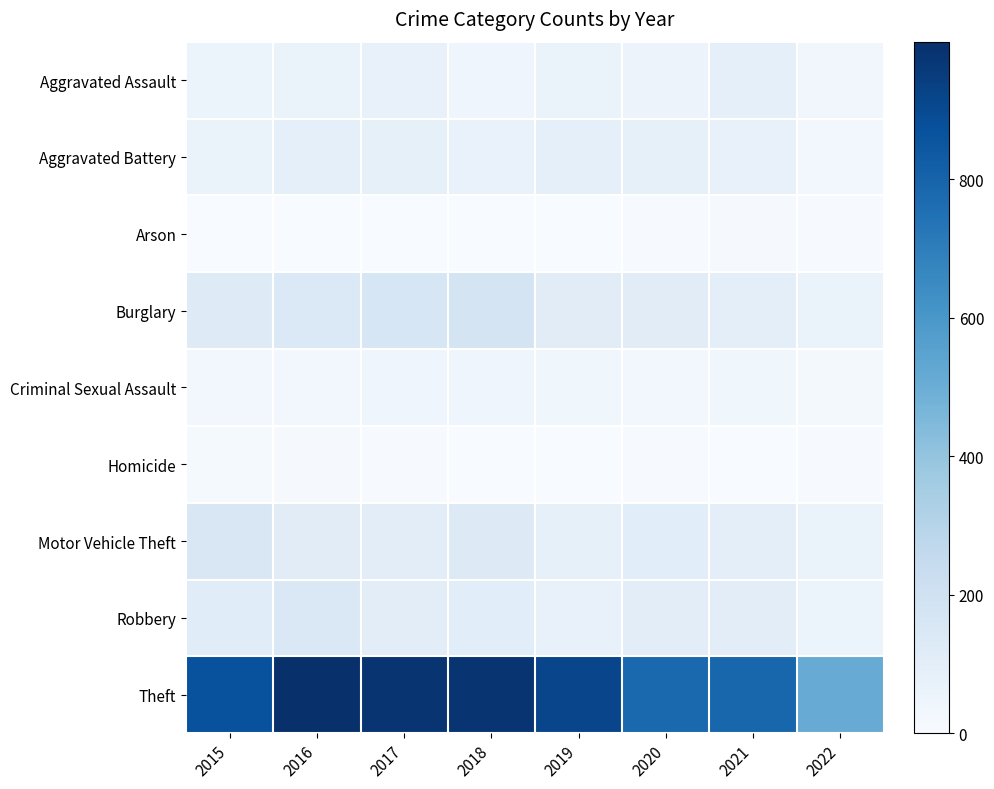

Which series has the widest spread of values?

Theft